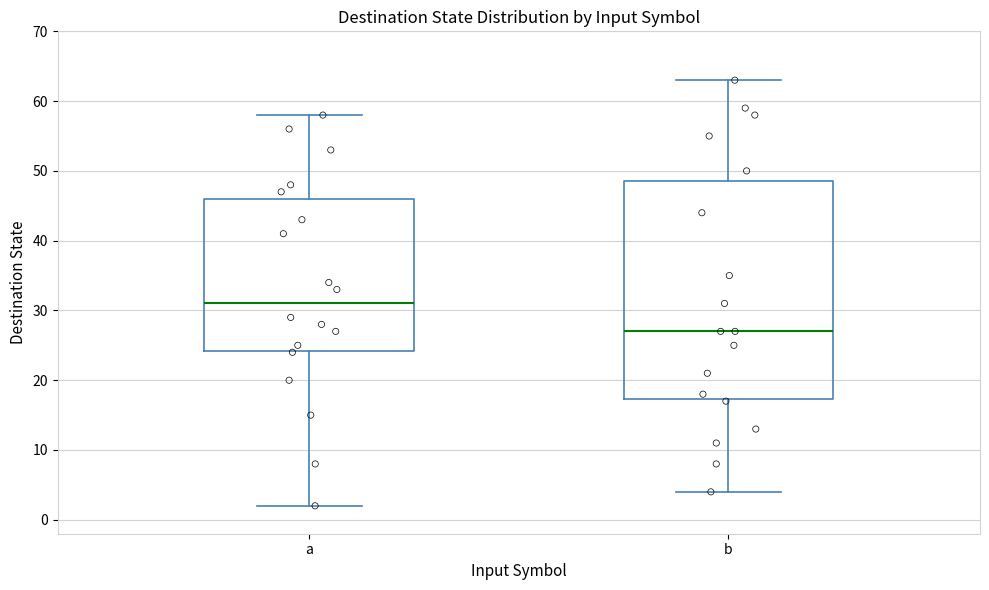

Reading left to right, transcribe this box plot: for each box, give where its median line is, the range the box spans, and where its two whiskers end, as read against the y-axis. The values are not printed on the chart, so give them approximately, as read against the axis.

a: median 31, box 24 to 46, whiskers 2 to 58
b: median 27, box 17 to 49, whiskers 4 to 63